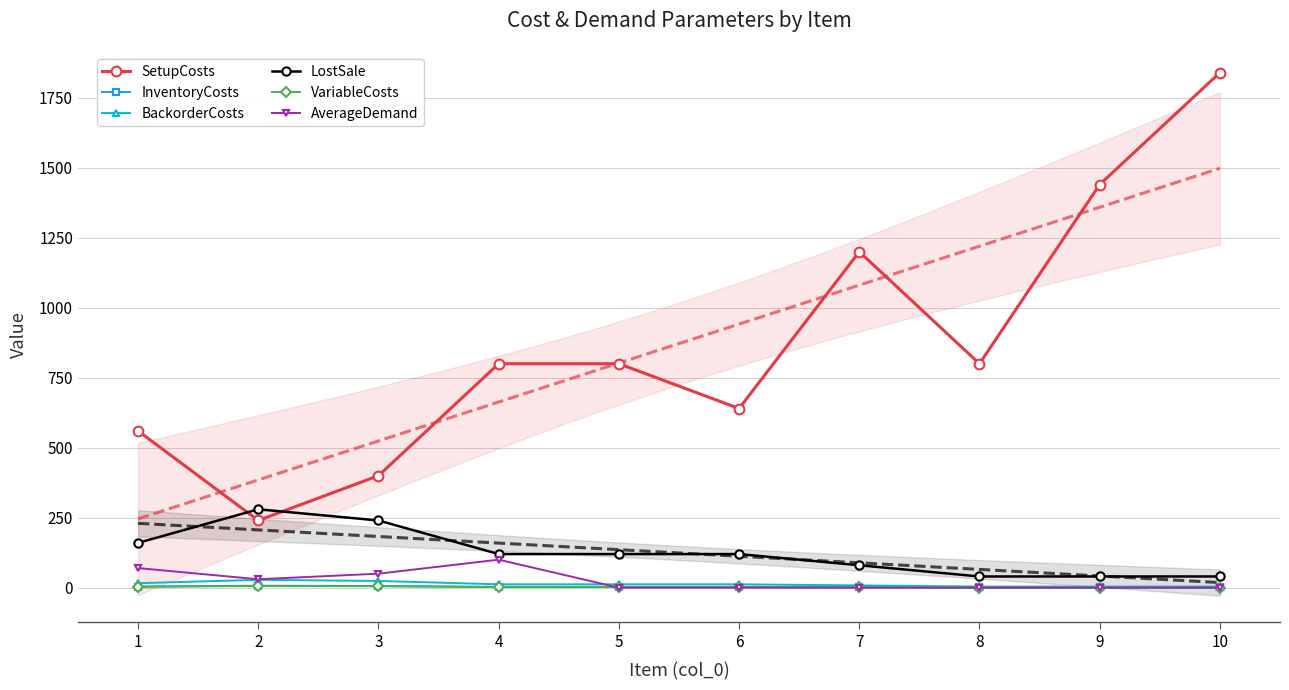

In LostSale, how many points are higher than both neighbors (excluding endpoints)?

1